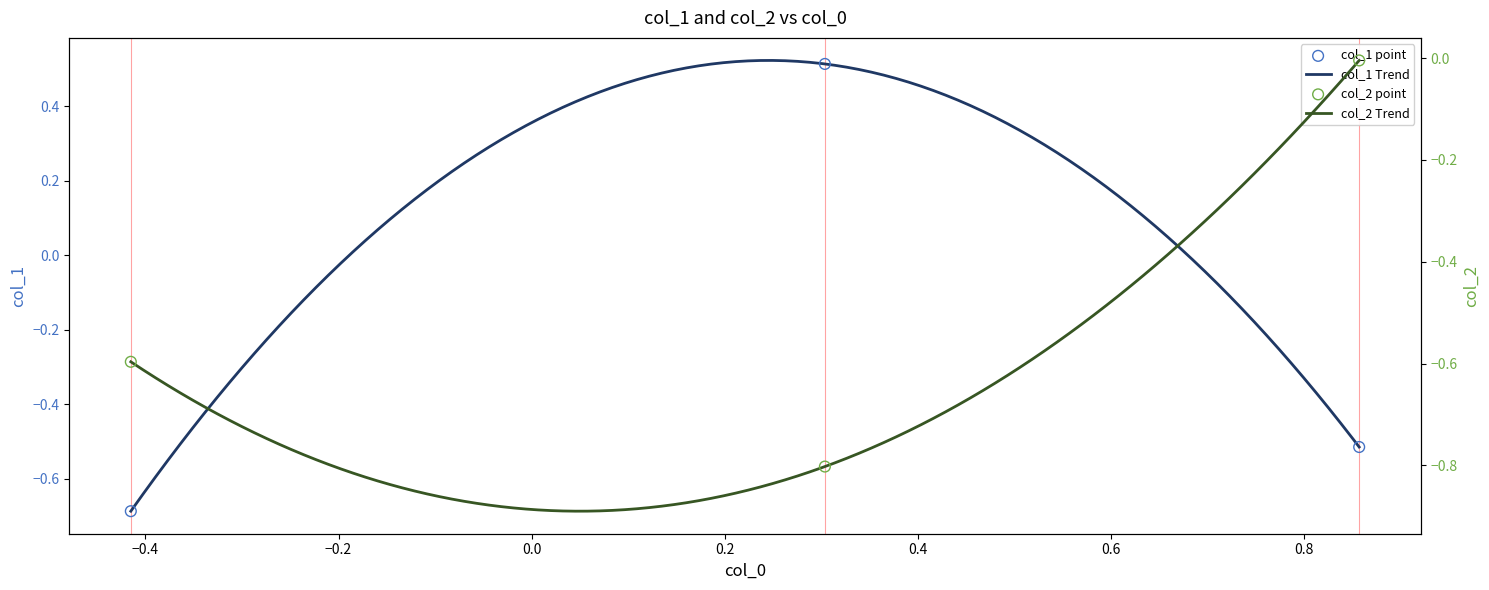

What are all the series names shown in the legend?

col_1, col_2